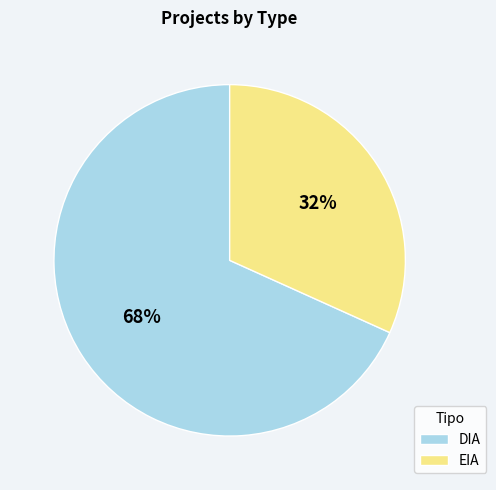

How many slices are in this pie chart?

2